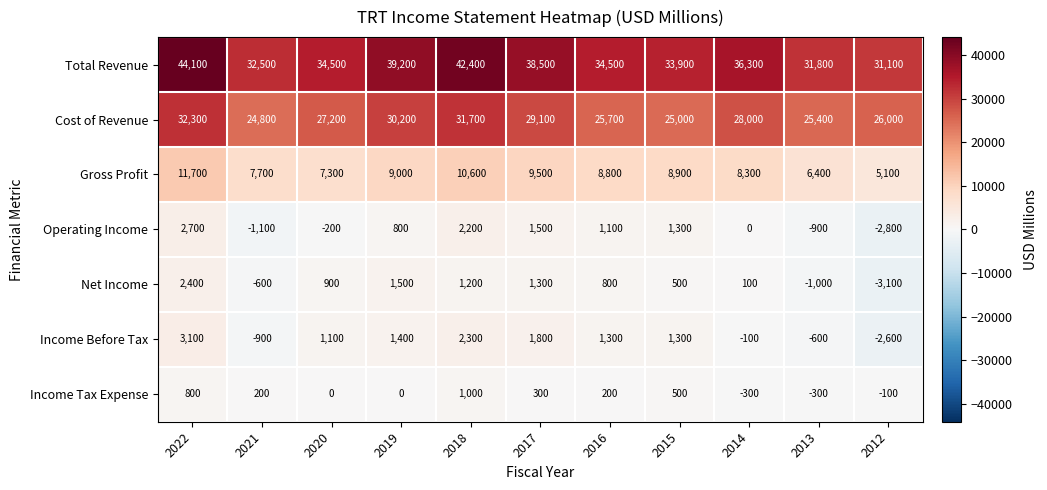

Count the number of data series in this chart.

7